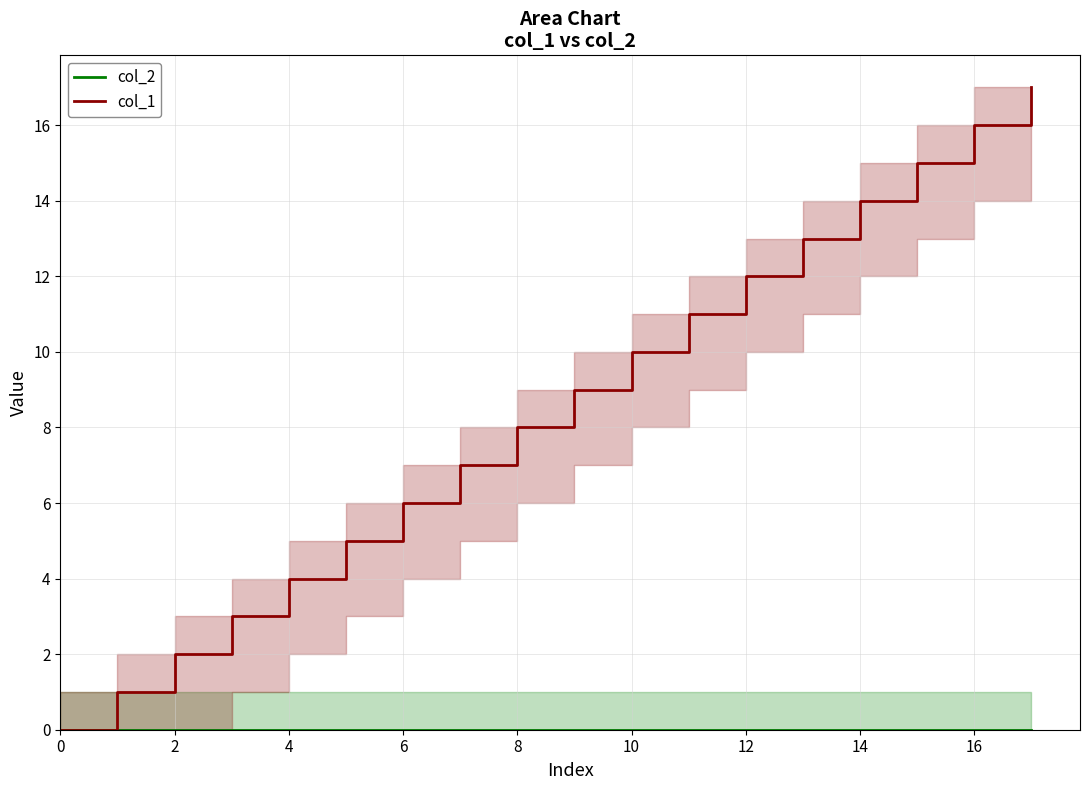

Which series has the largest range (max minus min)?

col_1